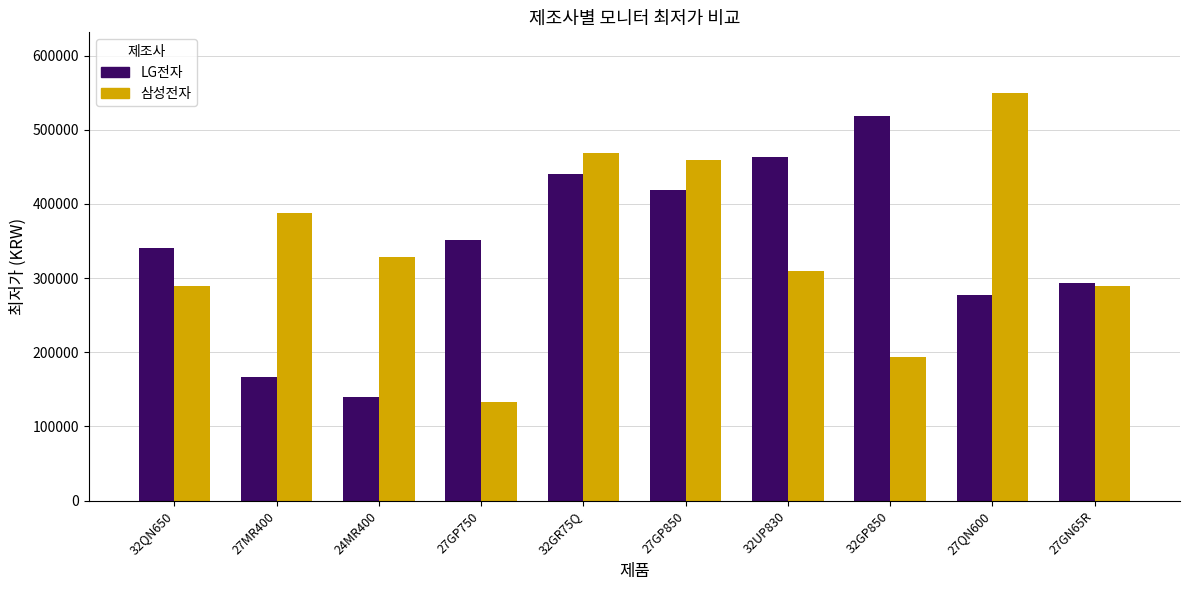

What value does the LG전자 series have at 27GP750, to the nearest 100?

351600